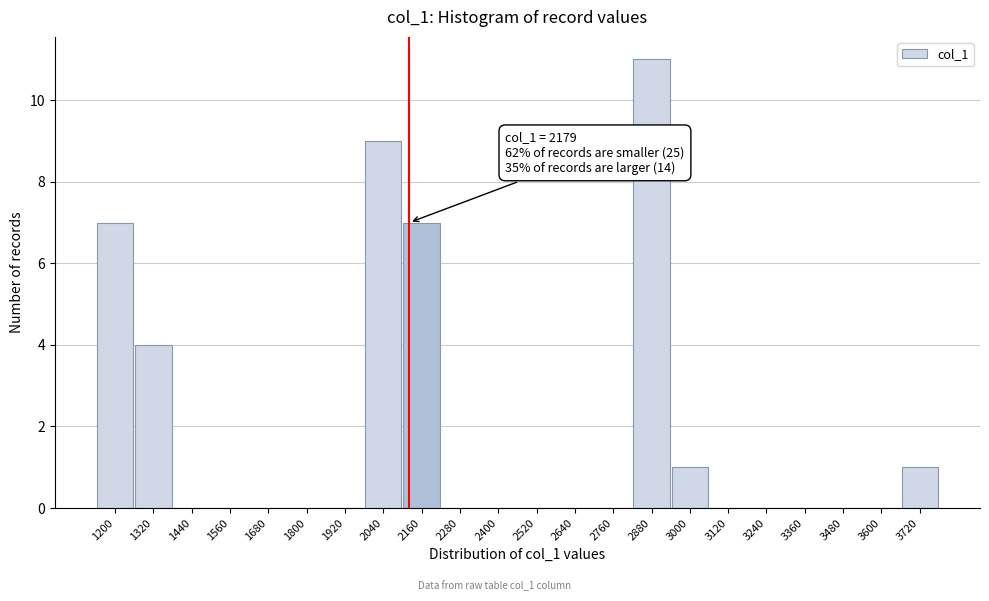

Reading right to left, list all the values displayed in this chart.

3720=1	3600=0	3480=0	3360=0	3240=0	3120=0	3000=1	2880=11	2760=0	2640=0	2520=0	2400=0	2280=0	2160=7	2040=9	1920=0	1800=0	1680=0	1560=0	1440=0	1320=4	1200=7